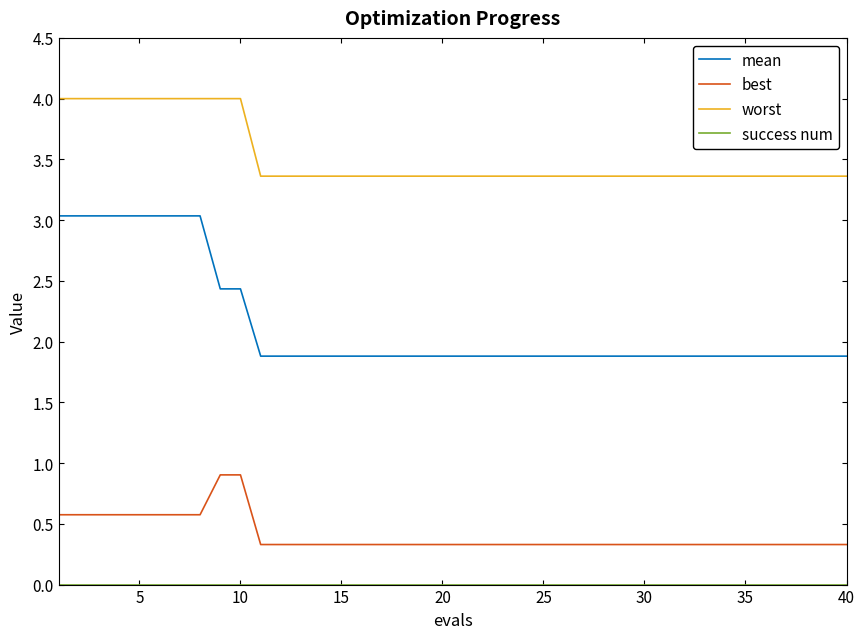

What is the lowest value of the mean series?

1.9